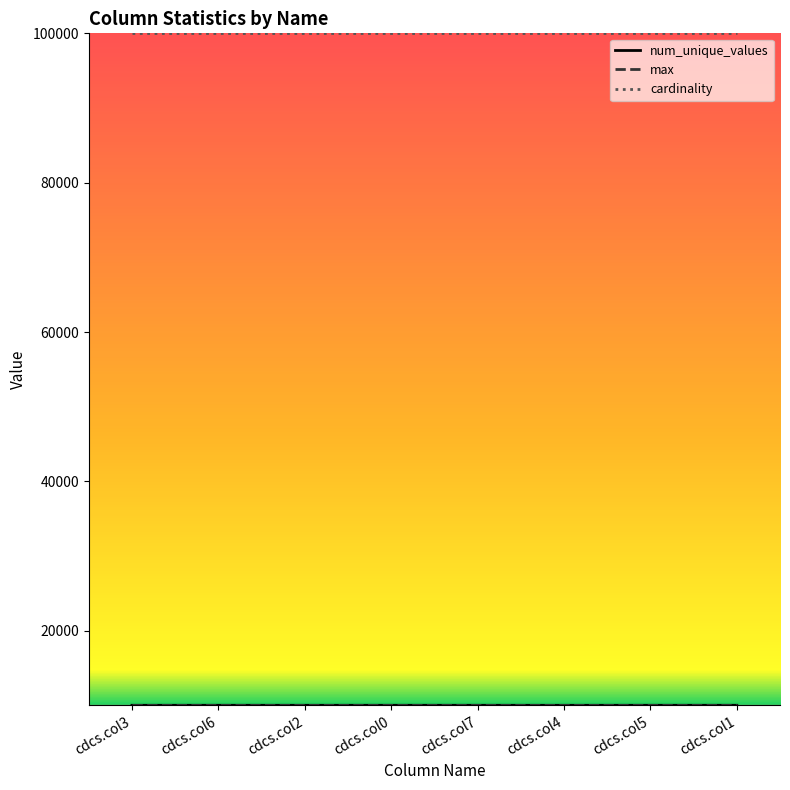

What position from the right is cdcs.col1?

1